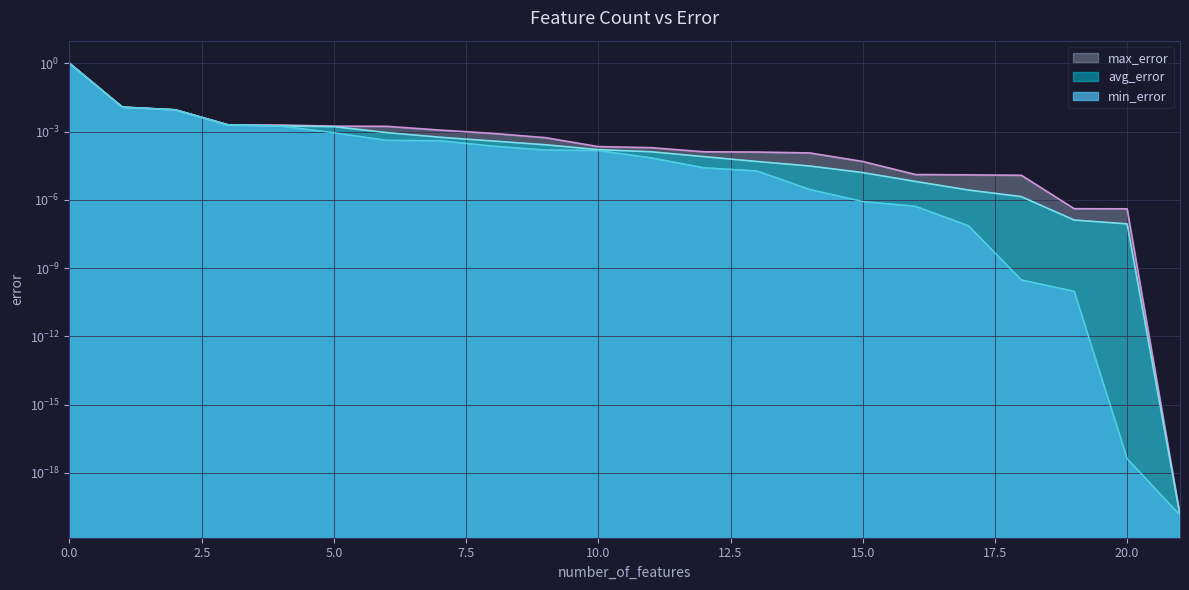

True or false: min_error and max_error intersect in this chart.

False